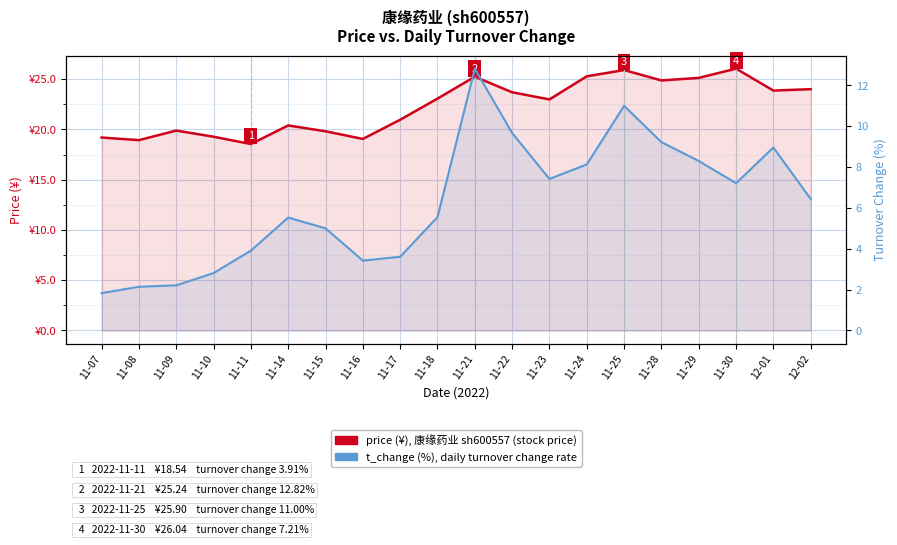

True or false: price (¥), 康缘药业 sh600557 has a value of 11.2 at 11-25.

False